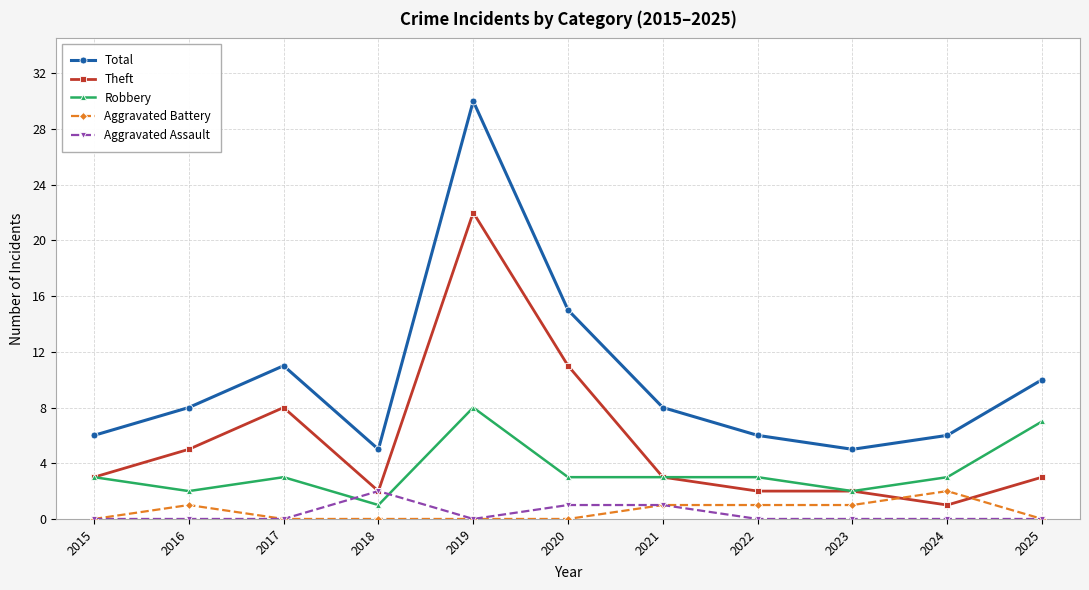

What is the difference between the second highest and second lowest values in the Aggravated Assault series?

1